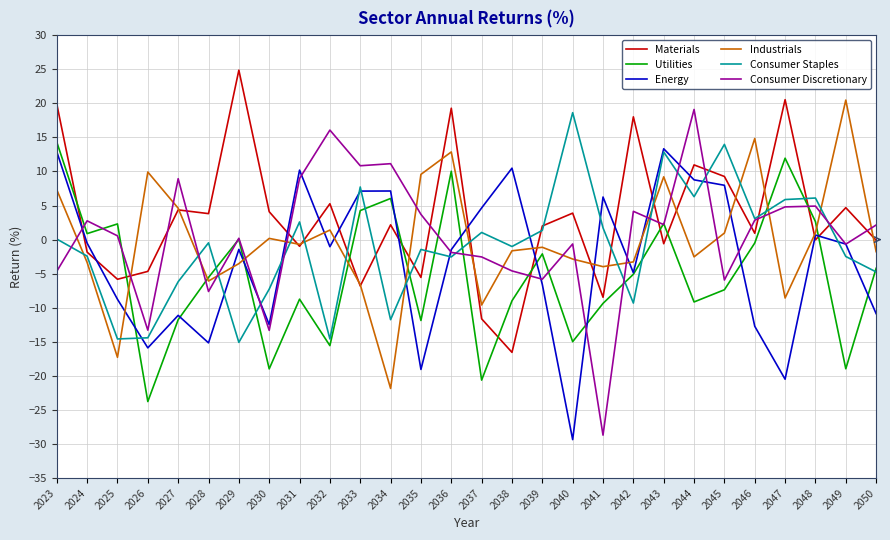

At which category is the sum across all series the highest?

2023